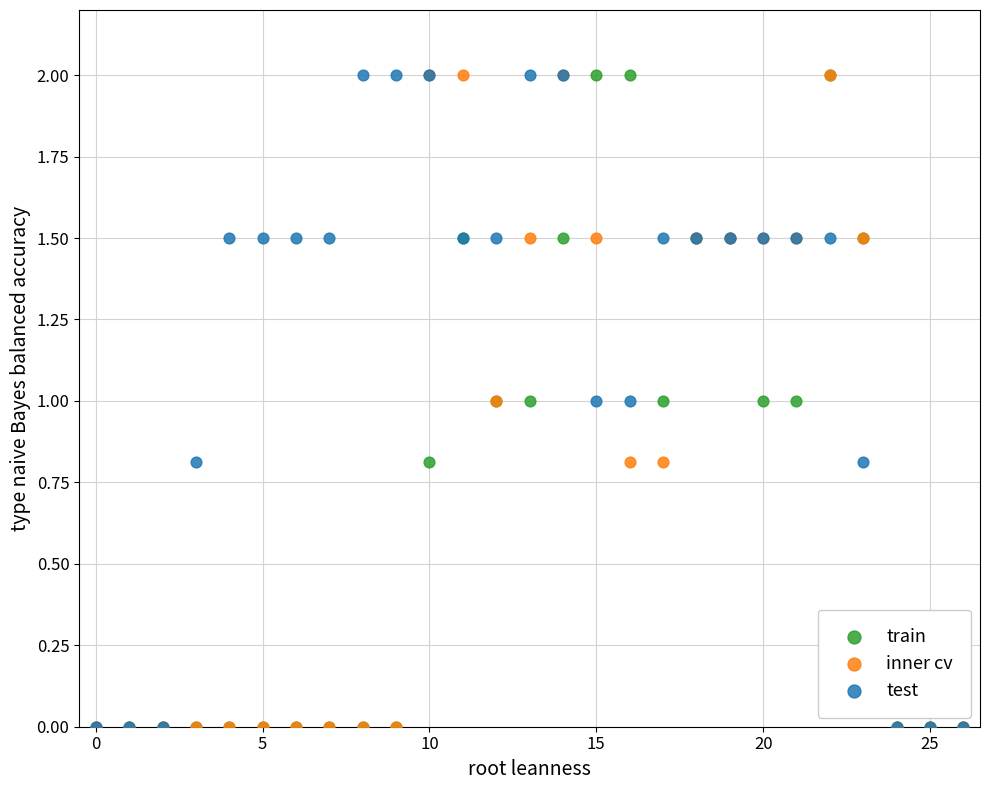

What are all the series names shown in the legend?

train, inner cv, test